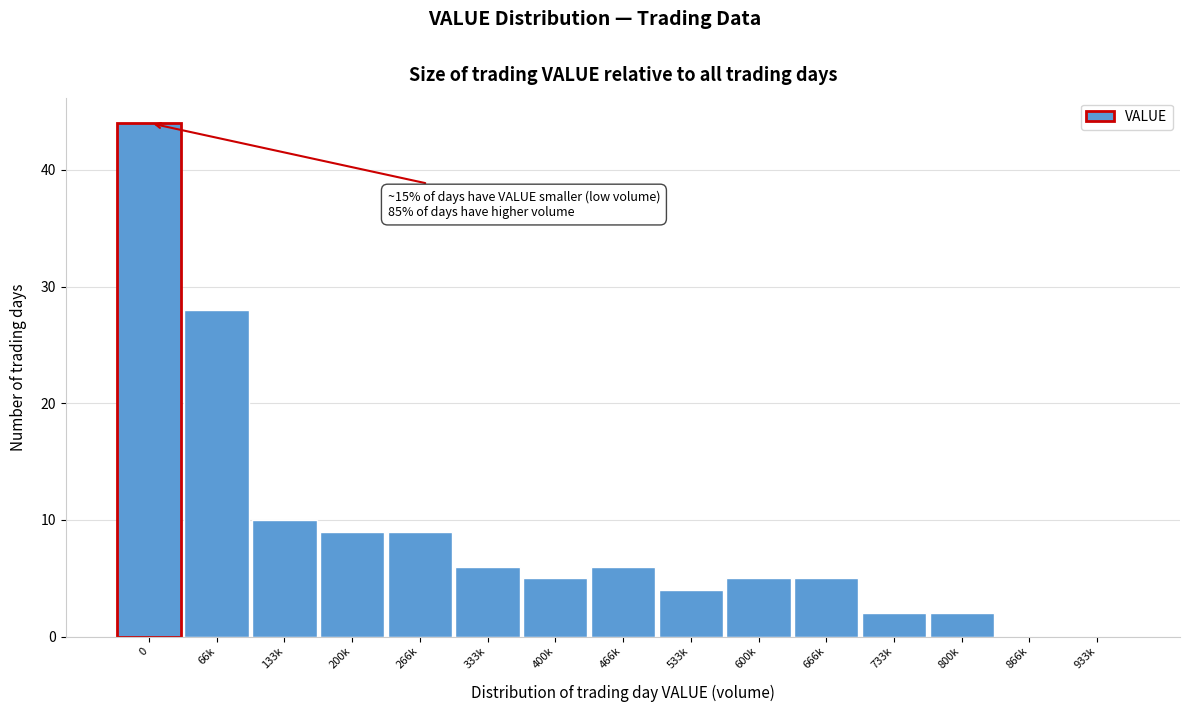

Reading left to right, extract all data points from this chart.

0=44	66k=28	133k=10	200k=9	266k=9	333k=6	400k=5	466k=6	533k=4	600k=5	666k=5	733k=2	800k=2	866k=0	933k=0